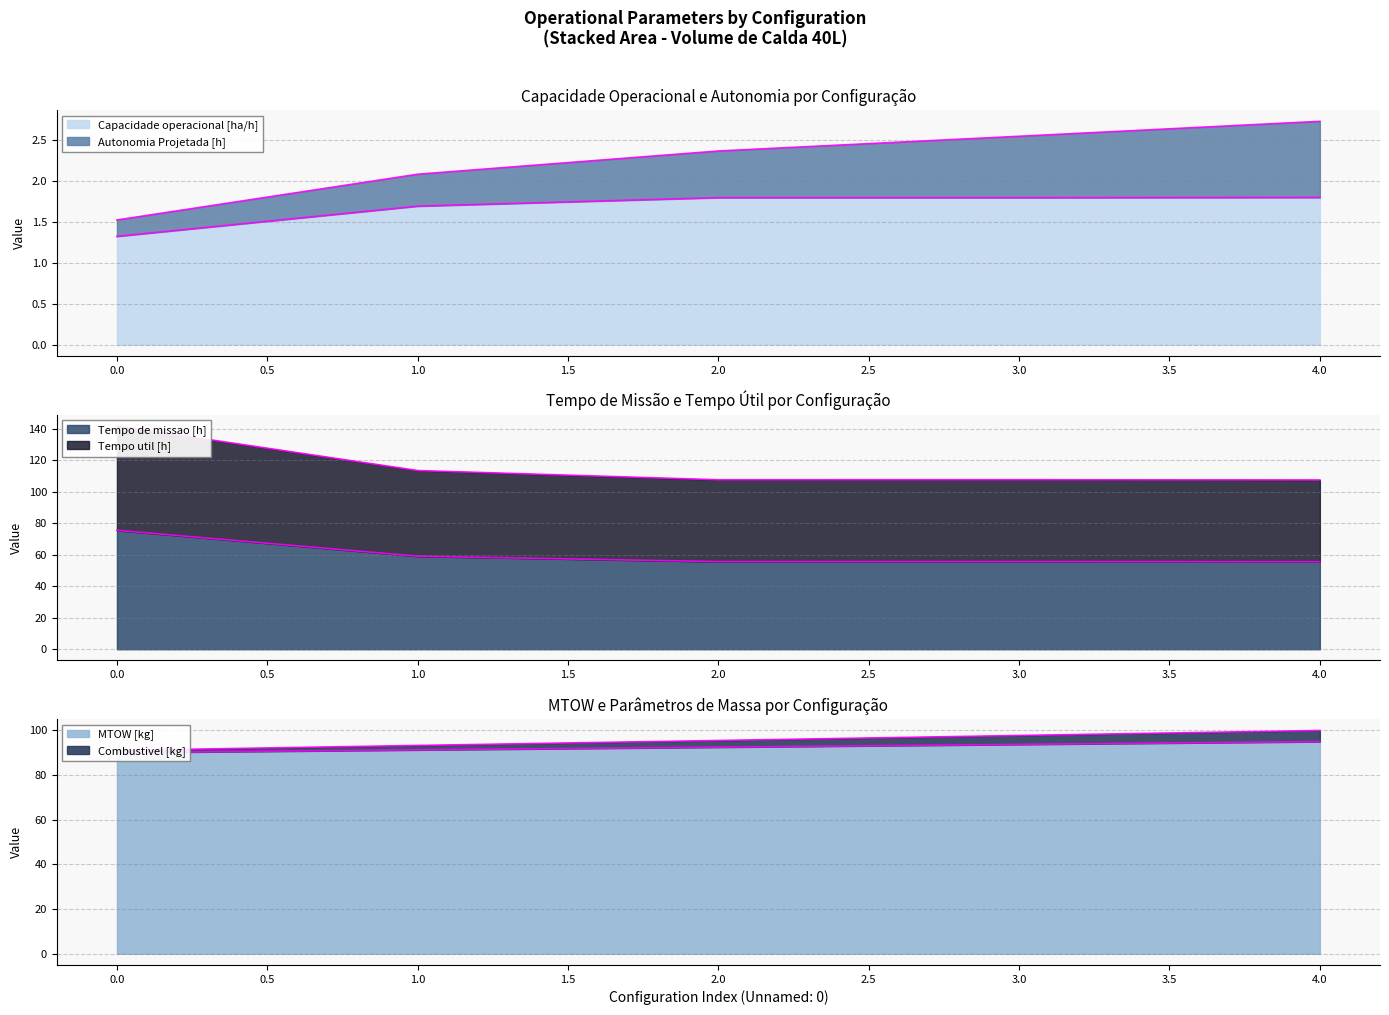

Is it true that Tempo de missao [h] equals 104.3 at 0.0?

False